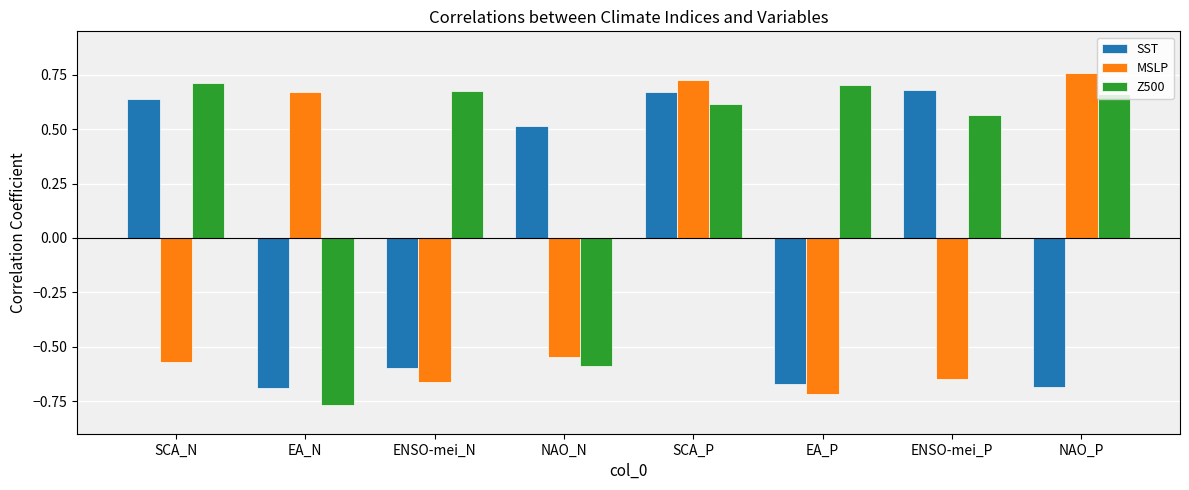

How many data points in Z500 are above 0?

6